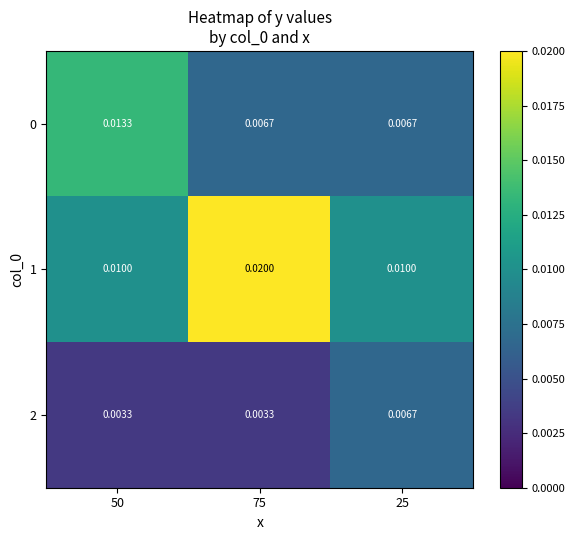

At how many categories does at least one series exceed 0?

3